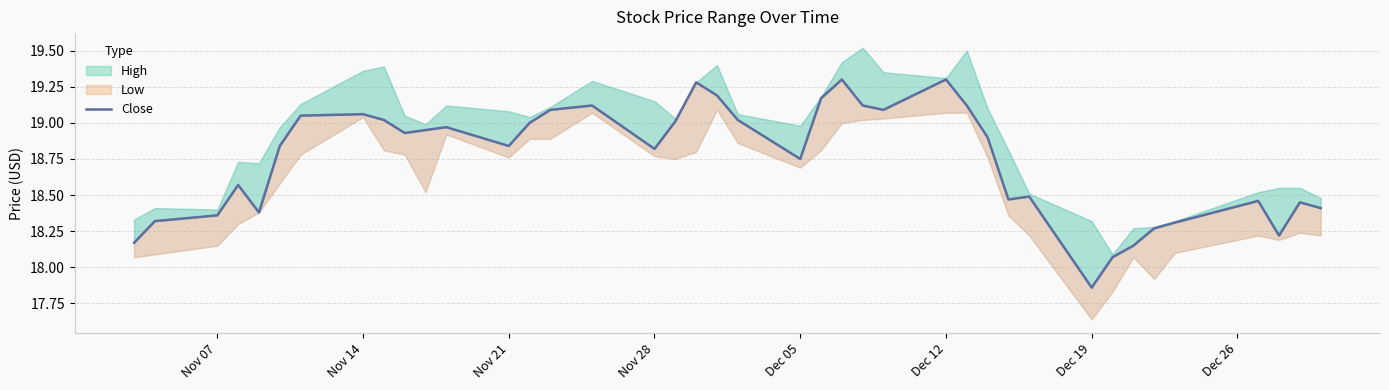

How many data points are less than 18?

1